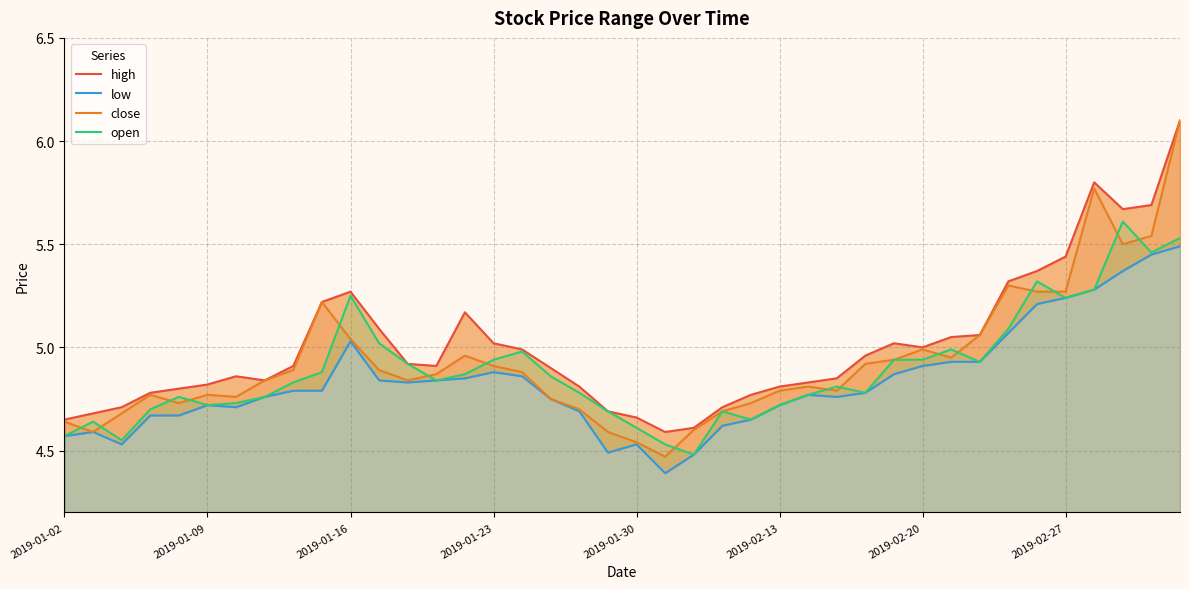

True or false: close and low intersect in this chart.

False